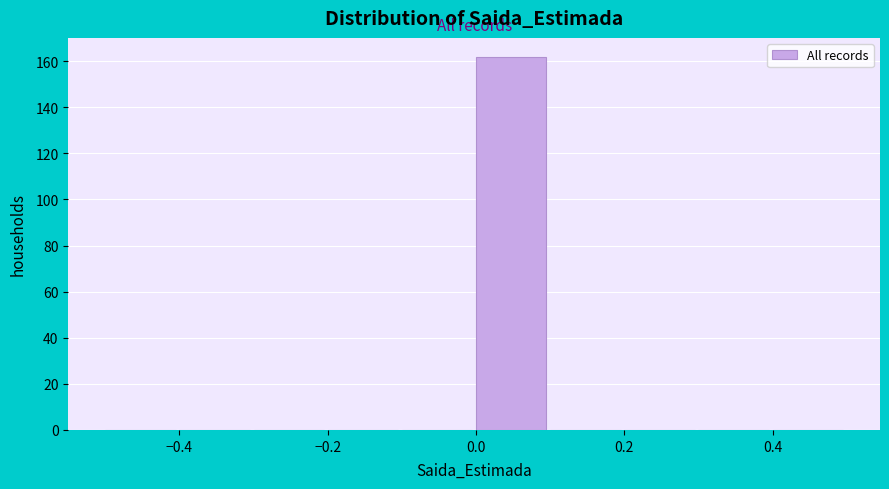

Reading left to right, list every bar in this chart as the range it spans on the x-axis followed by its height. The values are not printed on the chart, so give them approximately, as read against the axis.

-0.5 to -0.4: 0
-0.4 to -0.3: 0
-0.3 to -0.2: 0
-0.2 to -0.1: 0
-0.1 to 0.0: 0
0.0 to 0.1: 162
0.1 to 0.2: 0
0.2 to 0.3: 0
0.3 to 0.4: 0
0.4 to 0.5: 0